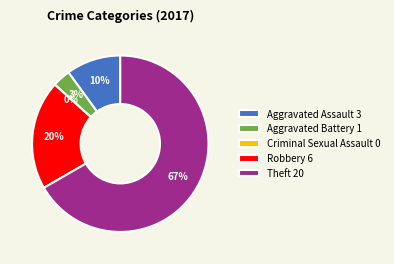

Which category has the biggest portion of the pie?

Theft